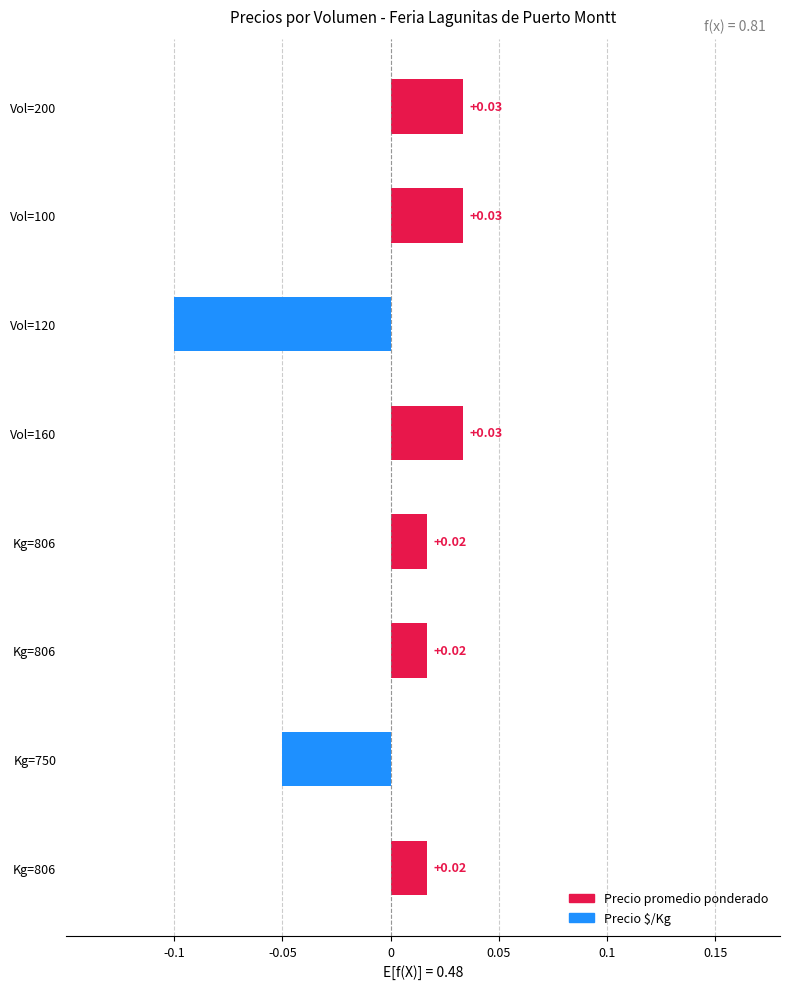

How many negative values are there?

2